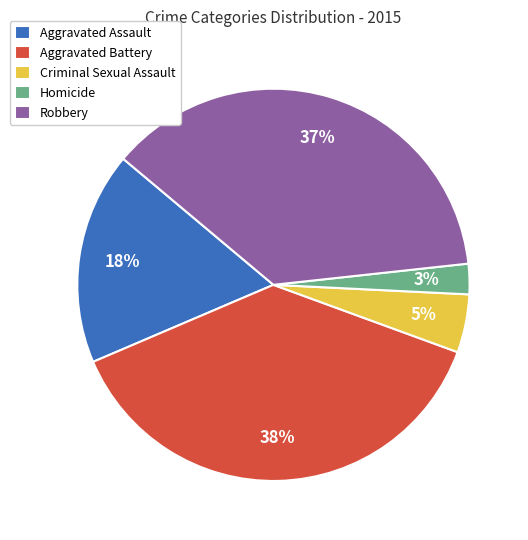

Combined, do Homicide and Criminal Sexual Assault account for over 50%?

No